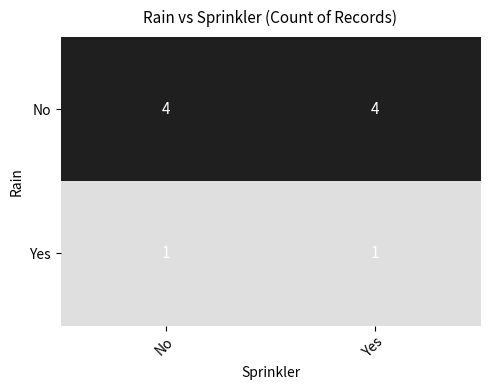

Reading left to right, list all the values displayed in this chart.

No: No=4	Yes=4
Yes: No=1	Yes=1